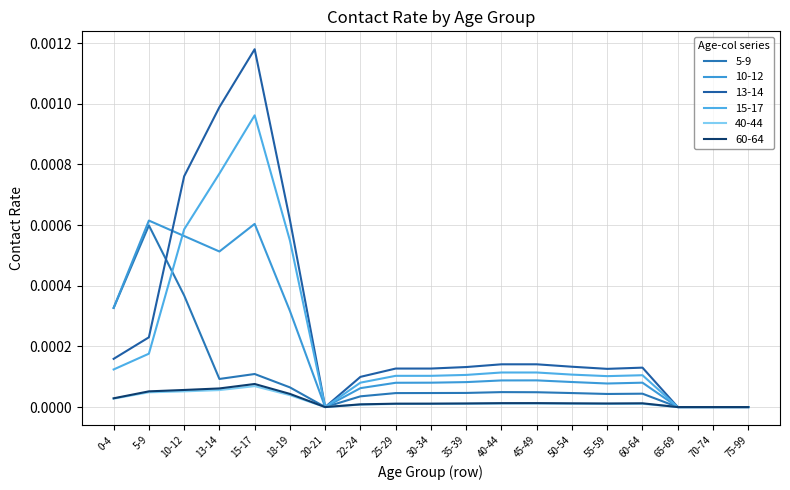

How many lines are shown in the chart?

6